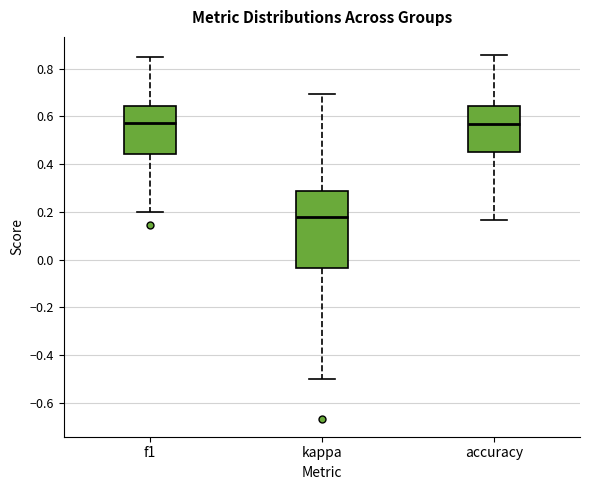

Reading left to right, read every box against the y-axis: the position of its median line, the range the box covers, and the ends of its whiskers. The values are not printed on the chart, so give them approximately, as read against the axis.

f1: median 0.58, box 0.44 to 0.64, whiskers 0.20 to 0.86
kappa: median 0.18, box -0.04 to 0.28, whiskers -0.50 to 0.70
accuracy: median 0.56, box 0.46 to 0.64, whiskers 0.16 to 0.86